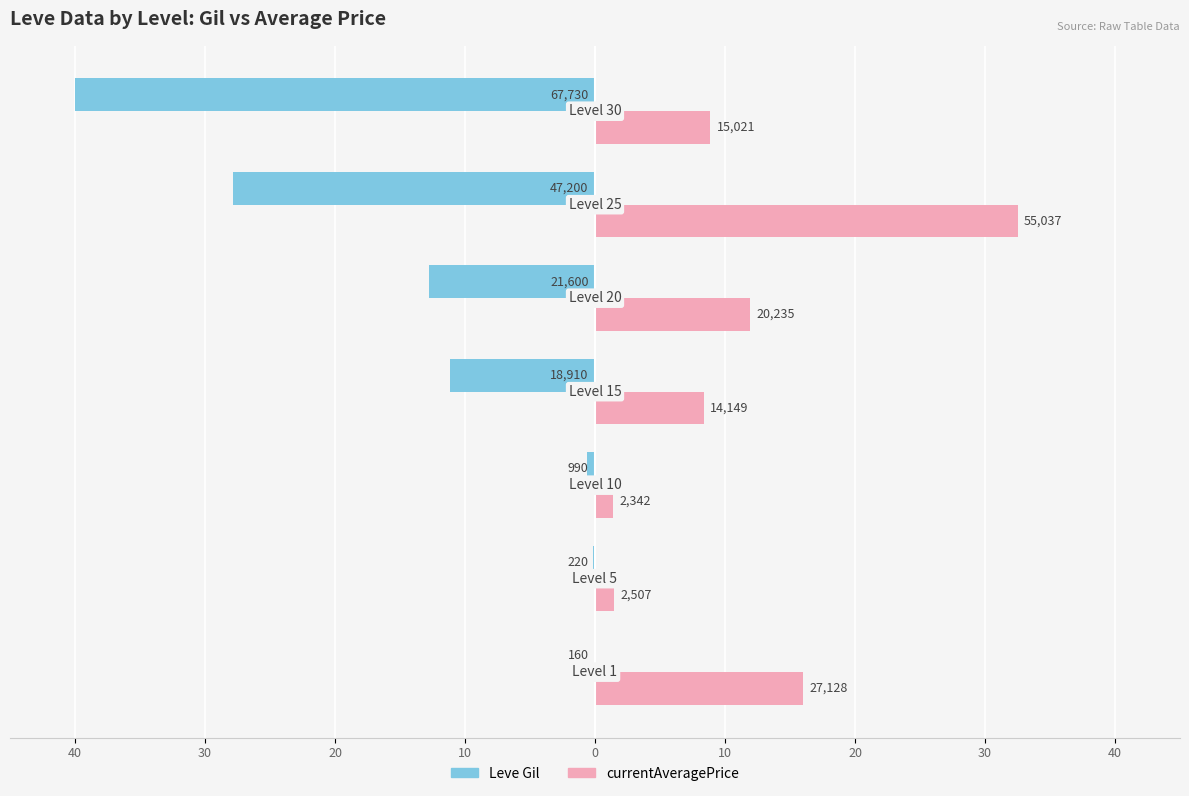

What is the minimum value shown in the chart?

-40.0